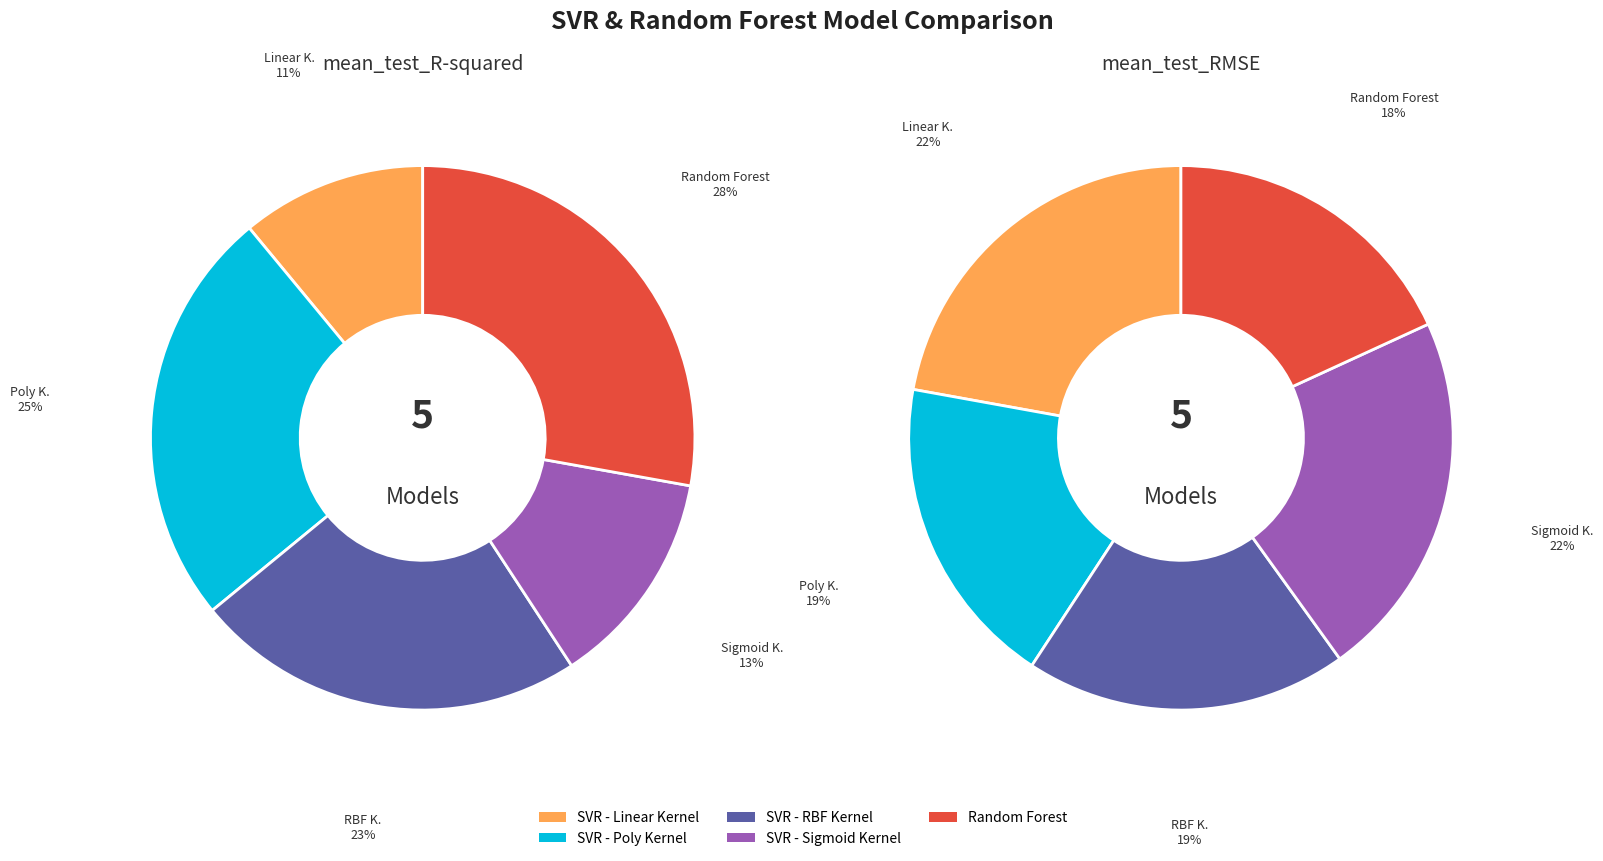

Combined, do Random Forest and SVR - Sigmoid Kernel account for over 50%?

No